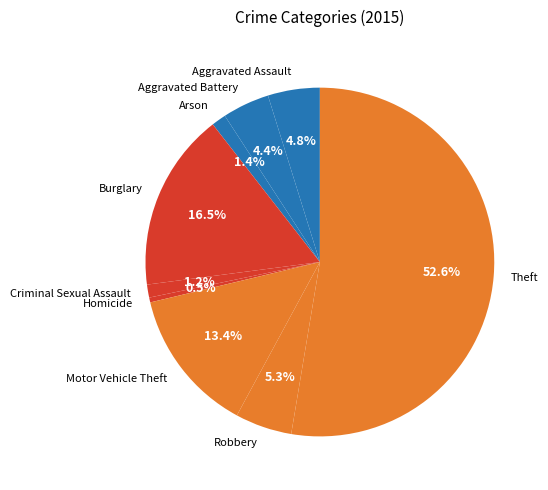

Which category has the biggest portion of the pie?

Theft